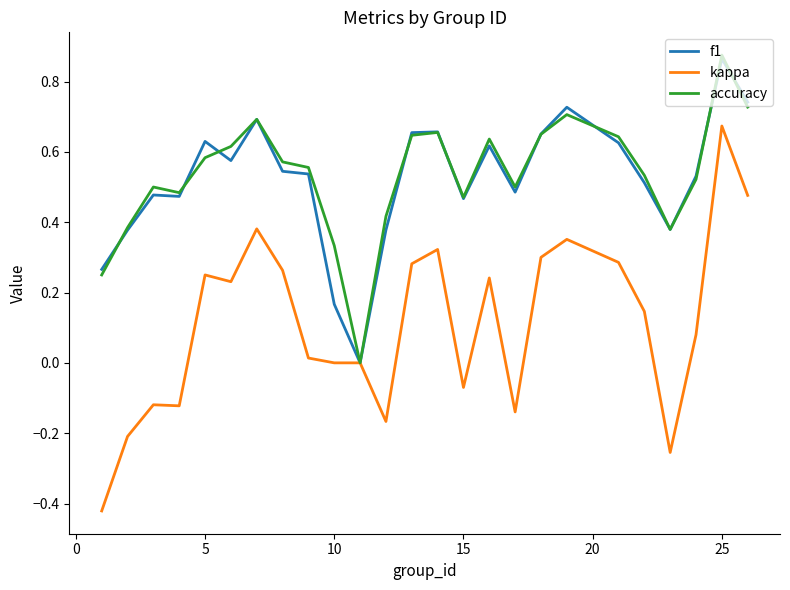

Which series has the widest spread of values?

kappa